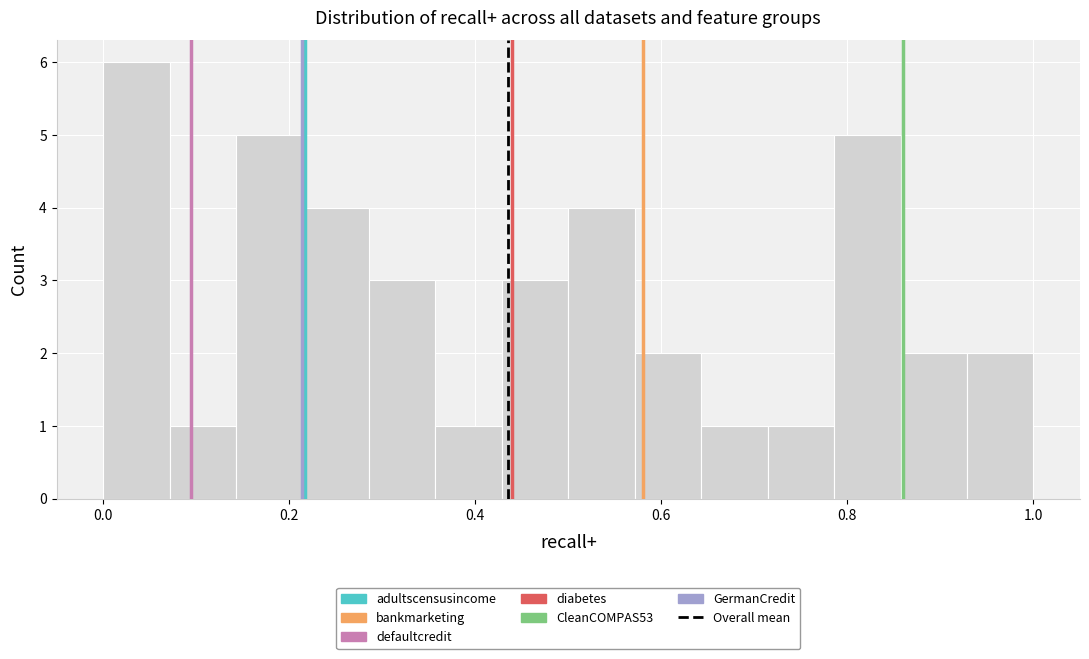

Around what value on the x-axis is the tallest bar? Give the approximate position of its centre, as read against the axis.

0.04